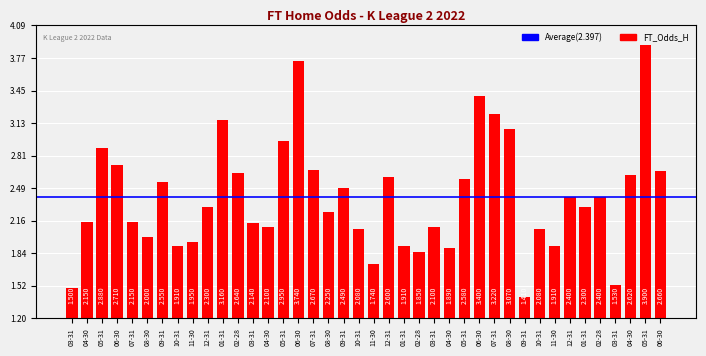

Reading right to left, what are all the values shown in this chart?

06-30=2.7	05-31=3.9	04-30=2.6	03-31=1.5	02-28=2.4	01-31=2.3	12-31=2.4	11-30=1.9	10-31=2.1	09-31=1.4	08-30=3.1	07-31=3.2	06-30=3.4	05-31=2.6	04-30=1.9	03-31=2.1	02-28=1.9	01-31=1.9	12-31=2.6	11-30=1.7	10-31=2.1	09-31=2.5	08-30=2.2	07-31=2.7	06-30=3.7	05-31=3.0	04-30=2.1	03-31=2.1	02-28=2.6	01-31=3.2	12-31=2.3	11-30=1.9	10-31=1.9	09-31=2.5	08-30=2.0	07-31=2.1	06-30=2.7	05-31=2.9	04-30=2.1	03-31=1.5